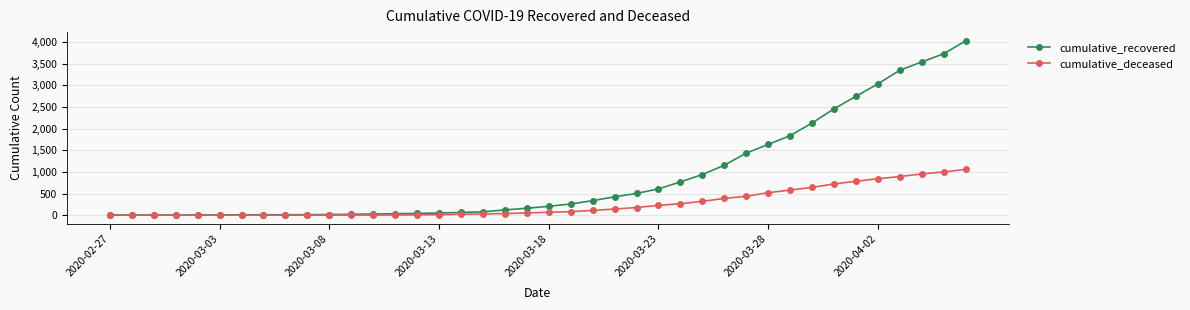

List the series in order of their peak value, lowest first.

cumulative_deceased, cumulative_recovered